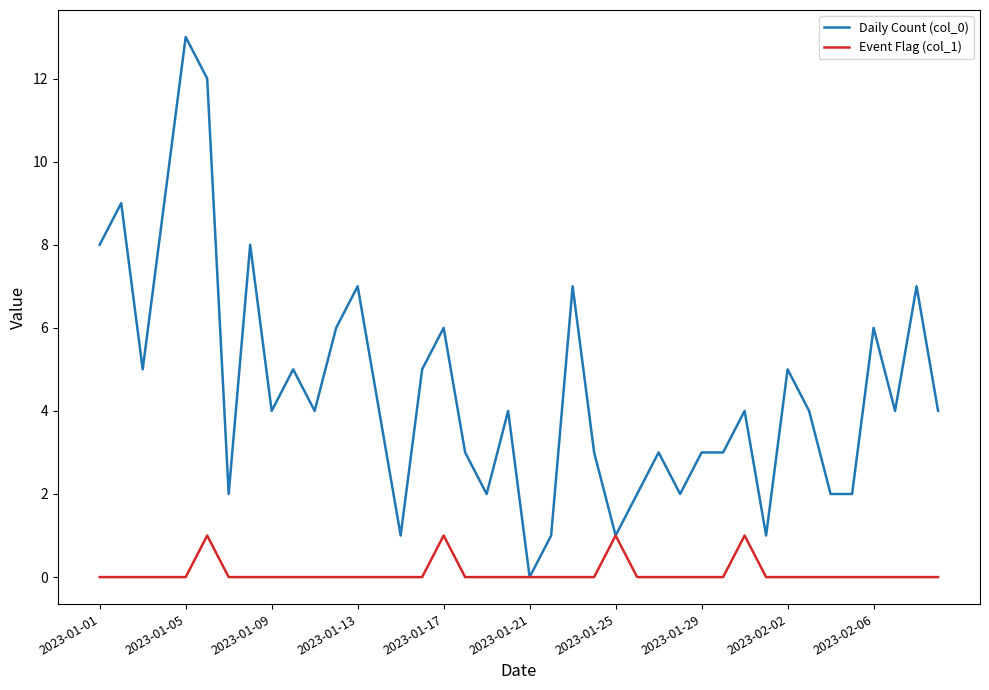

Which series has the largest total across all categories?

Daily Count (col_0)